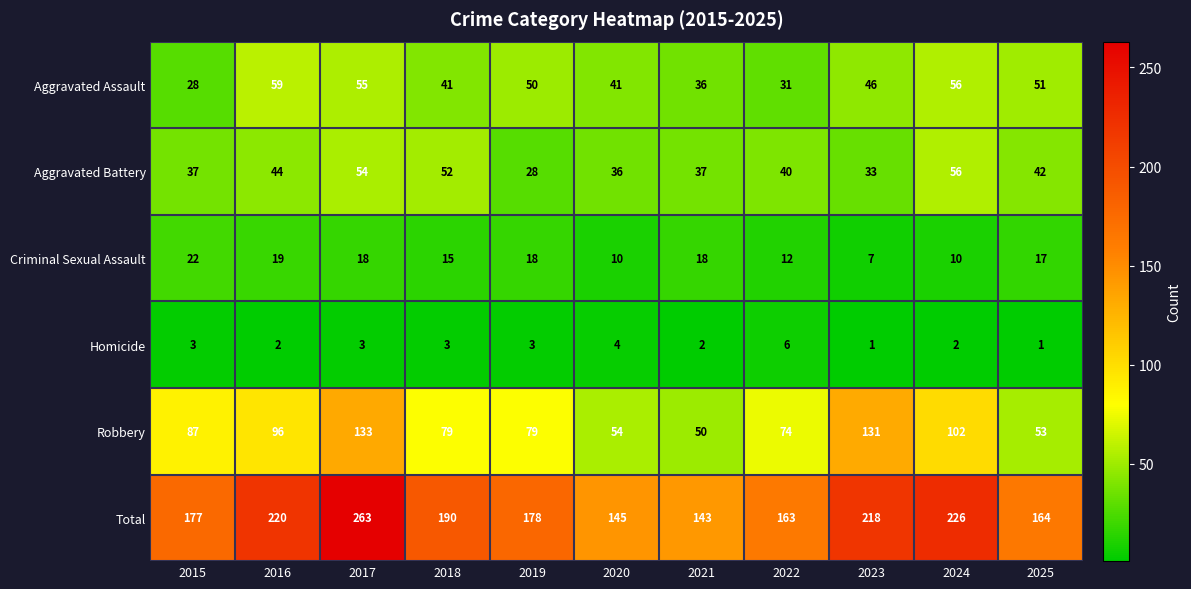

How many categories are shown in the chart?

11